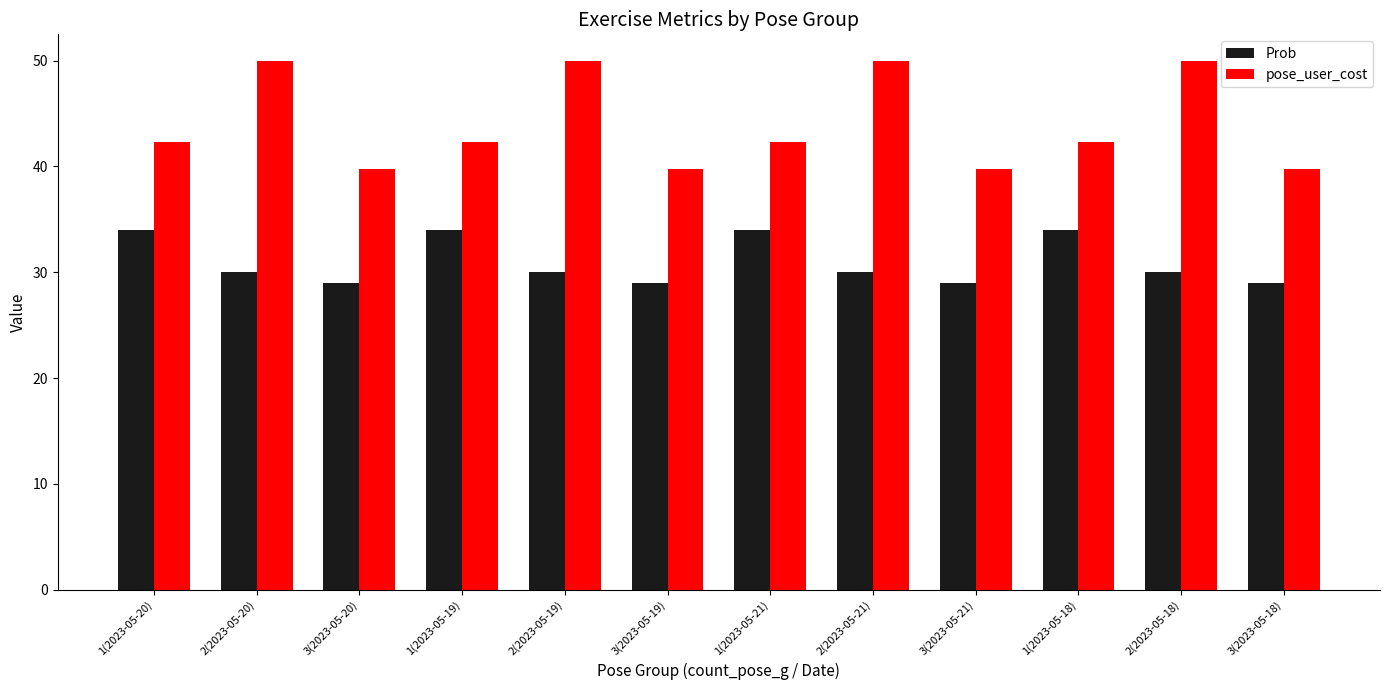

List the series in order of their peak value, highest first.

pose_user_cost, Prob